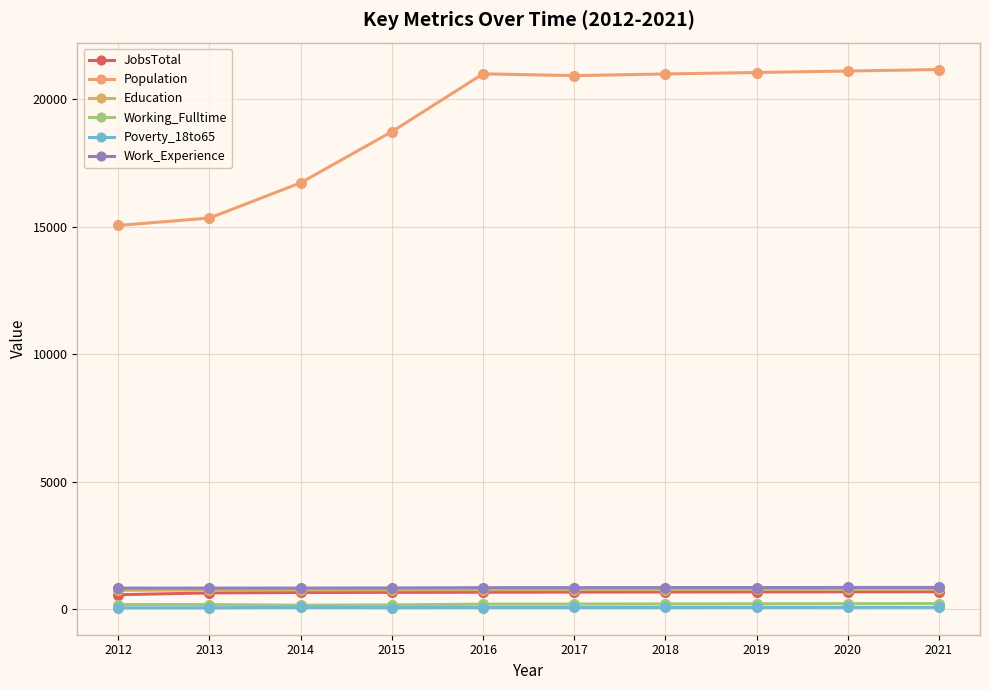

True or false: Population has a value of 22520 at 2012.

False